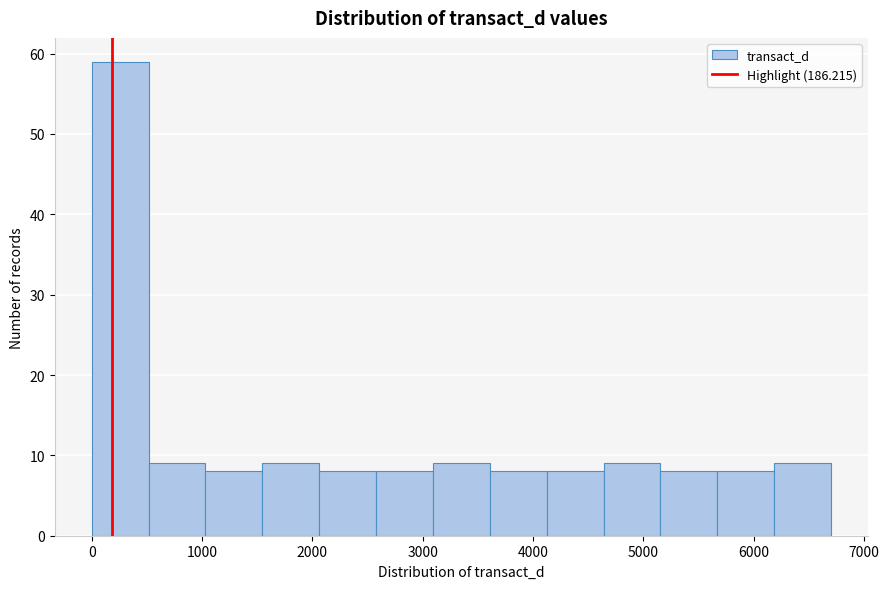

Over which range of the x-axis is the bar tallest?

0 to 500